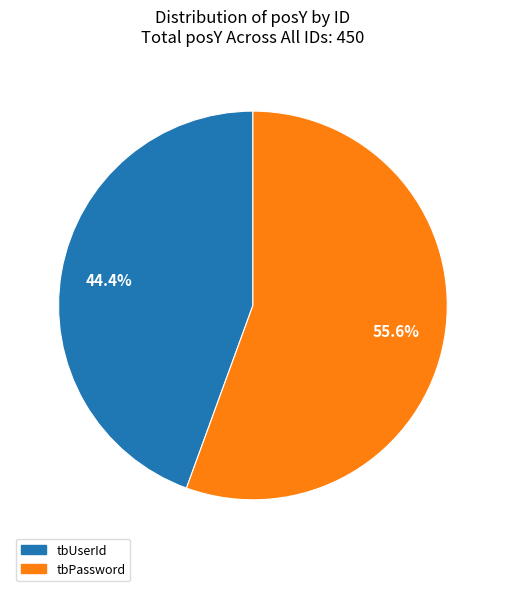

The tbUserId slice represents 44% of the pie. True or false?

True